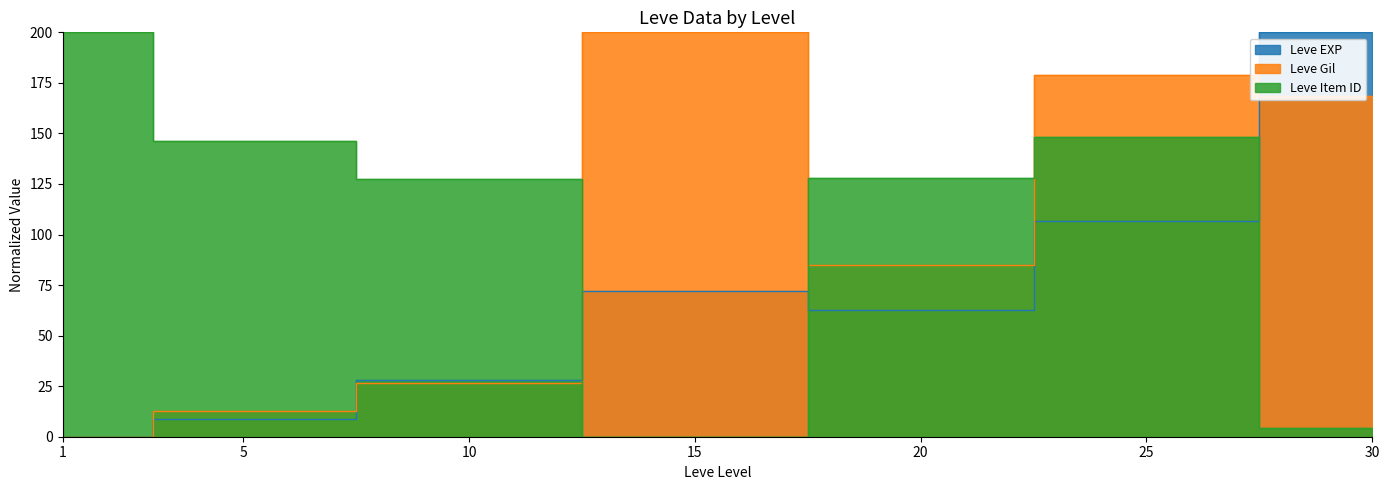

What is the difference between the second highest and minimum values in the Leve Gil series?

178.8